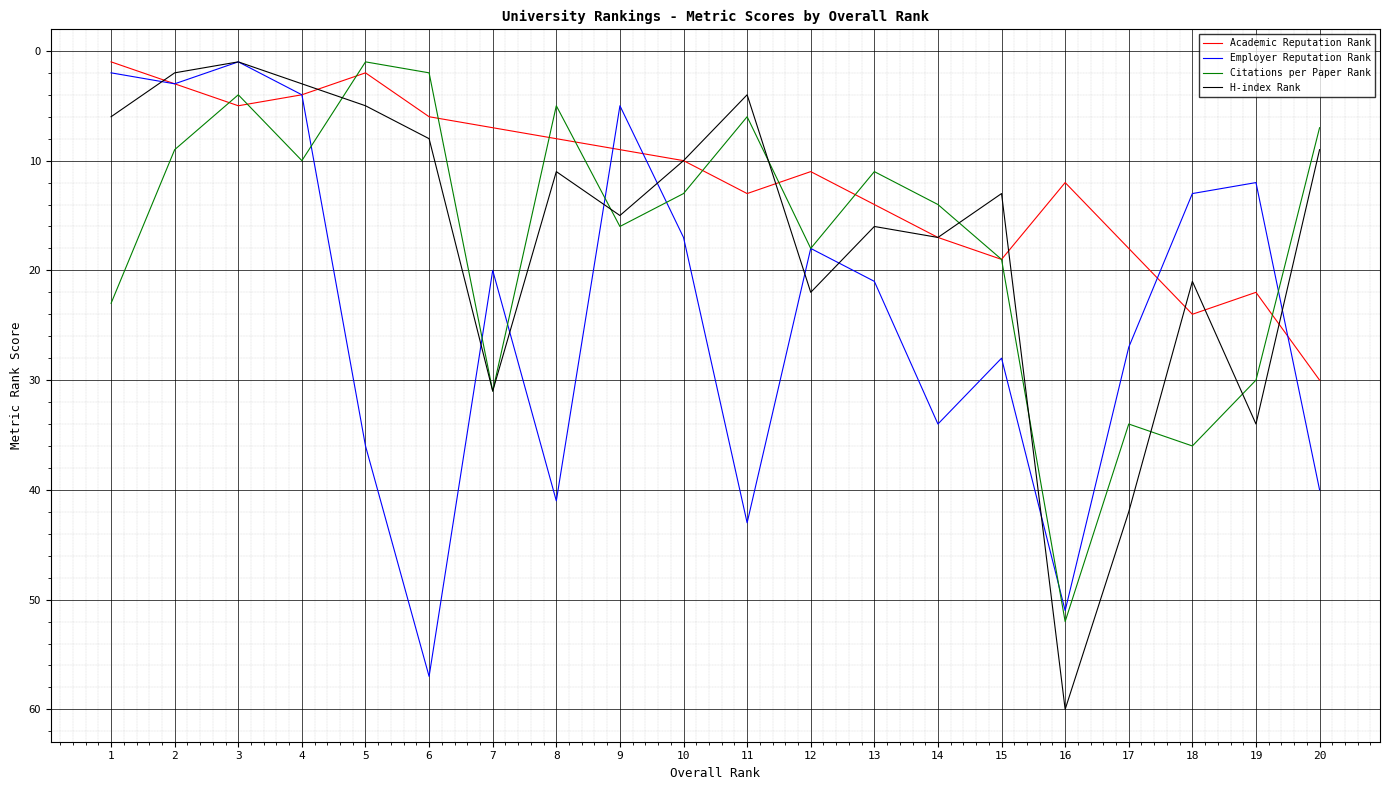

Between 1 and 11, which series saw the biggest shift?

Employer Reputation Rank